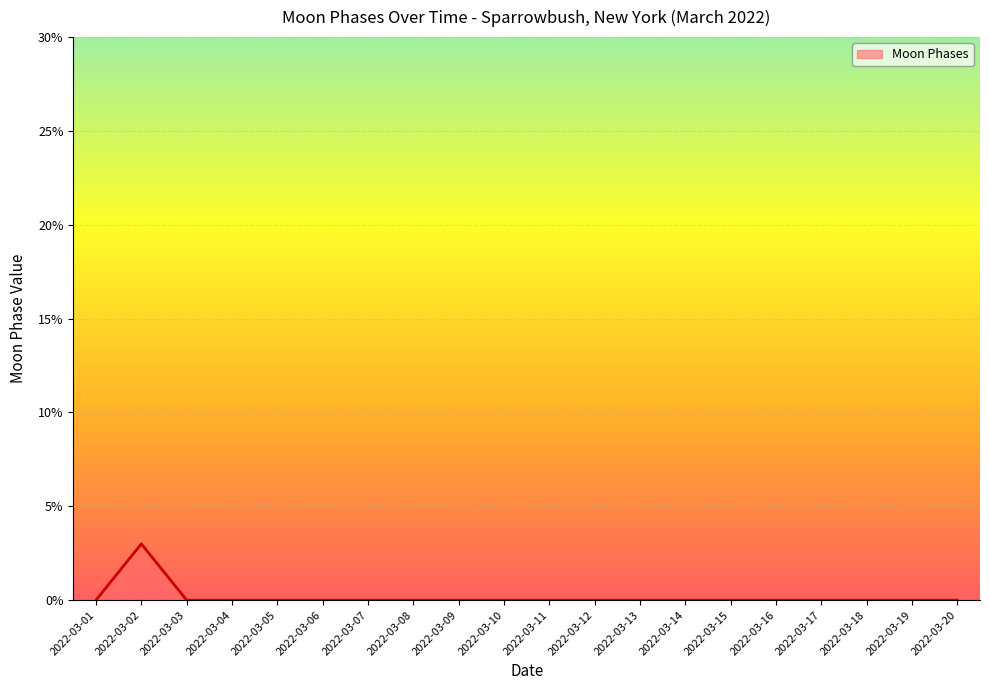

At which category does the chart reach its peak across all series?

2022-03-02